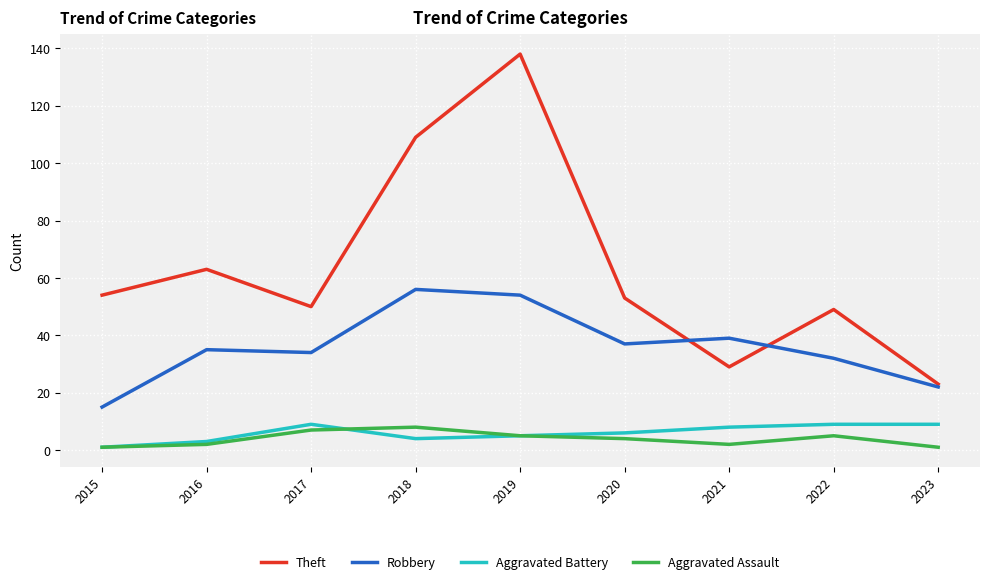

Between 2015 and 2019, which series saw the biggest shift?

Theft